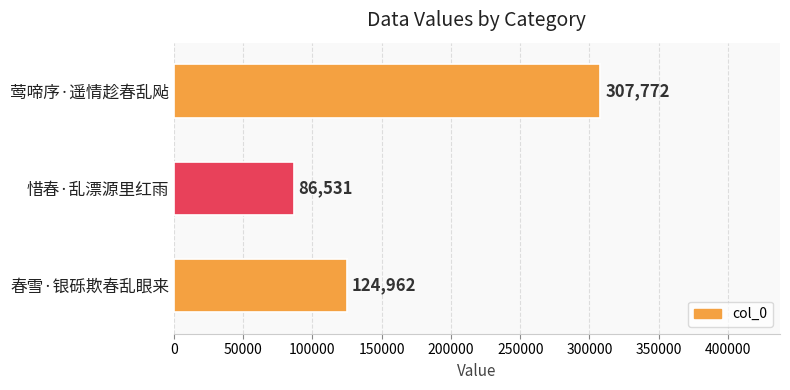

What is the ratio of the value at 春雪·银砾欺春乱眼来 to the value at 惜春·乱漂源里红雨?

1.4